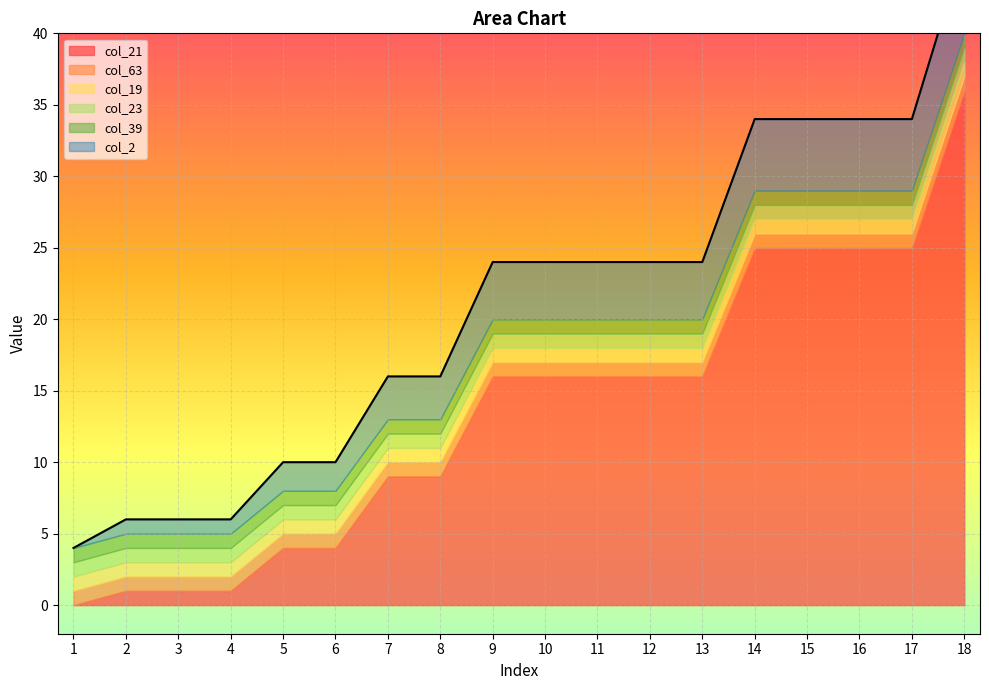

The value of col_21 at 10 is 16. True or false?

True